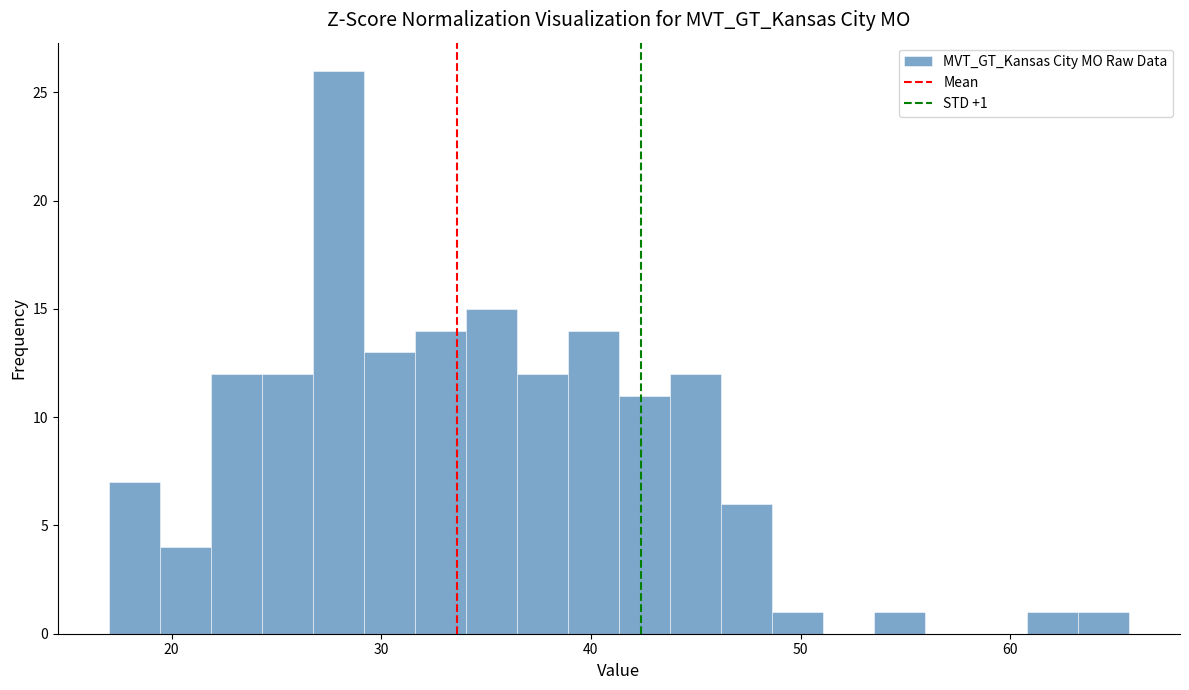

Around what value on the x-axis is the tallest bar? Give the approximate position of its centre, as read against the axis.

28